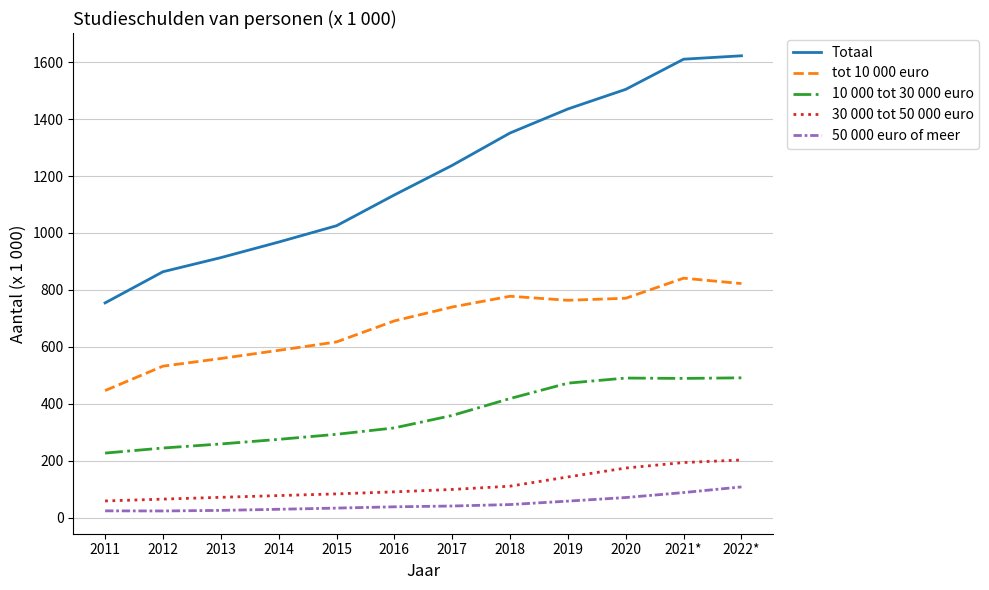

True or false: 30 000 tot 50 000 euro has a value of 125.0 at 2013.

False